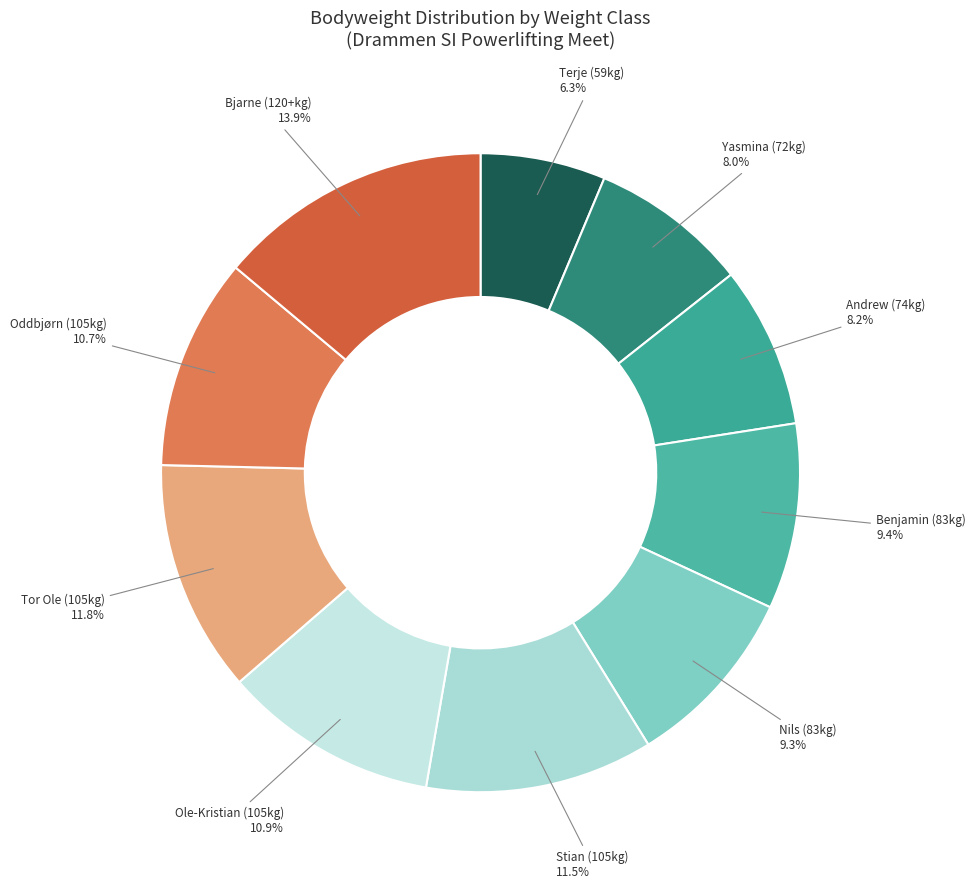

Is there any slice that represents more than half of the pie?

No